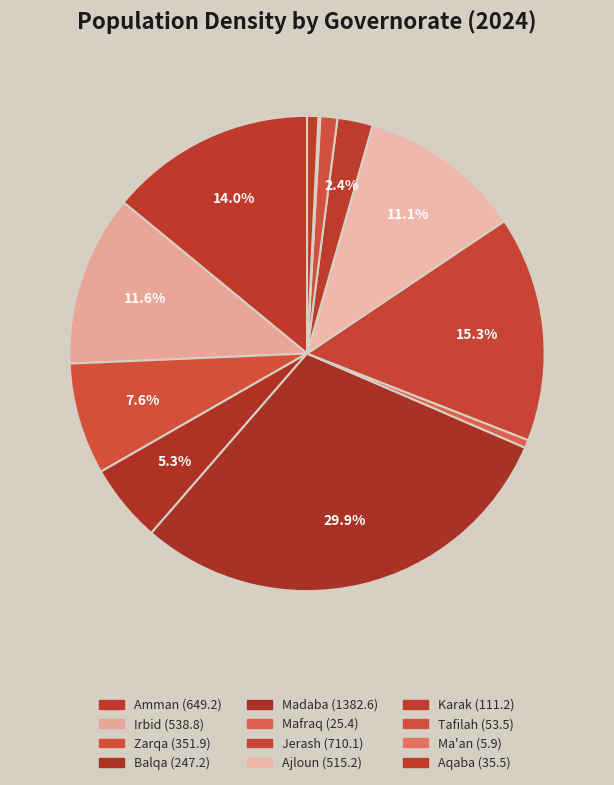

How many slices are in this pie chart?

12